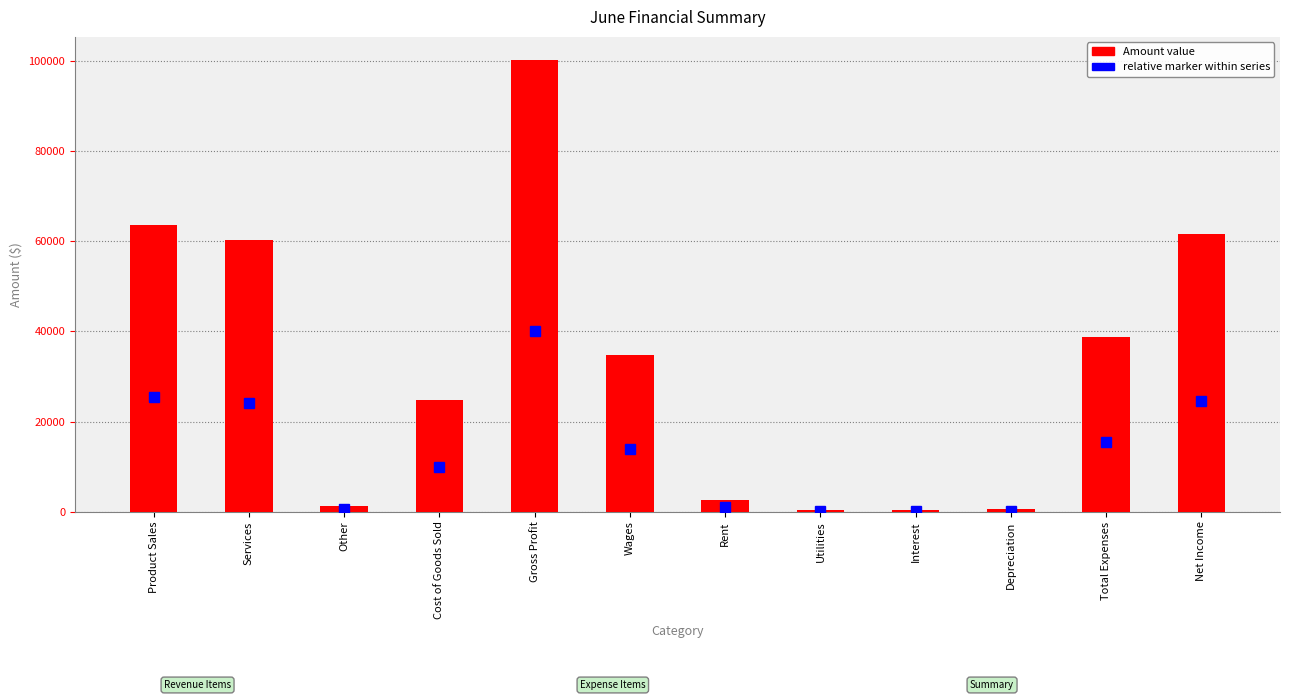

What position from the left is Interest?

9